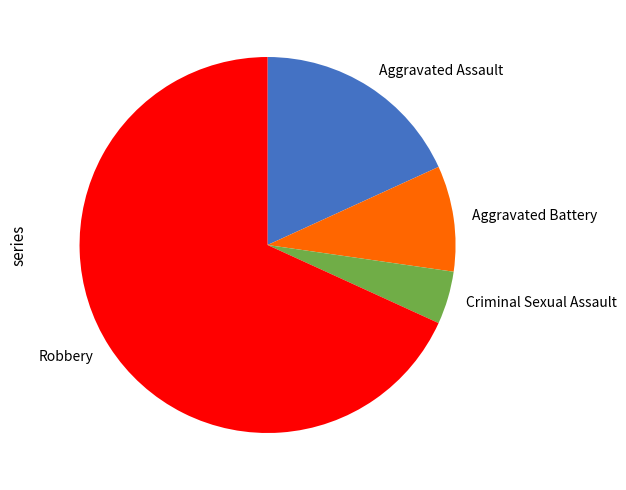

Approximately how many times larger is the value at Aggravated Assault compared to Aggravated Battery?

2.0